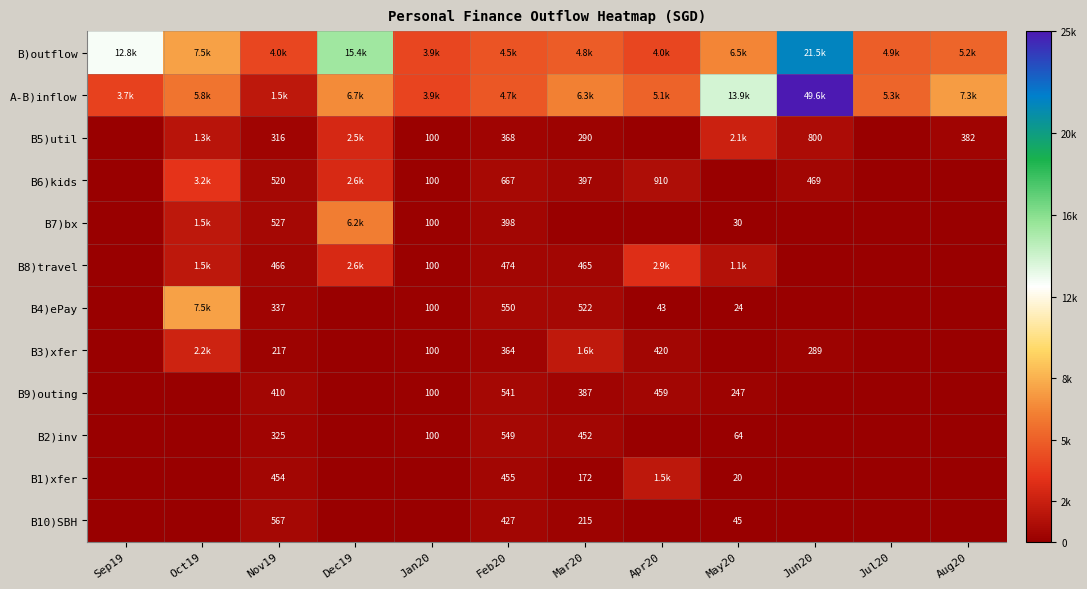

List the labels in order of A-B)inflow value, smallest first.

Nov19, Sep19, Jan20, Feb20, Apr20, Jul20, Oct19, Mar20, Dec19, Aug20, May20, Jun20